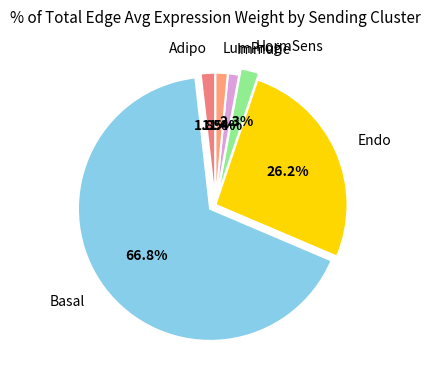

To the nearest percent, what percentage of the pie is HormSens?

2%